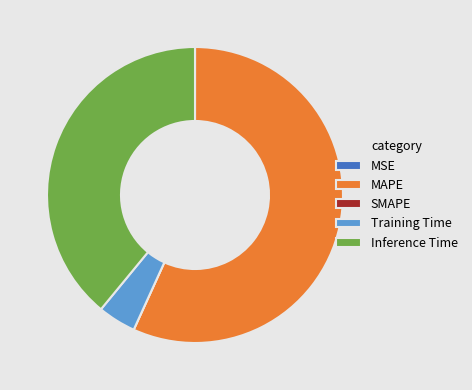

What is the largest slice in the pie chart?

MAPE